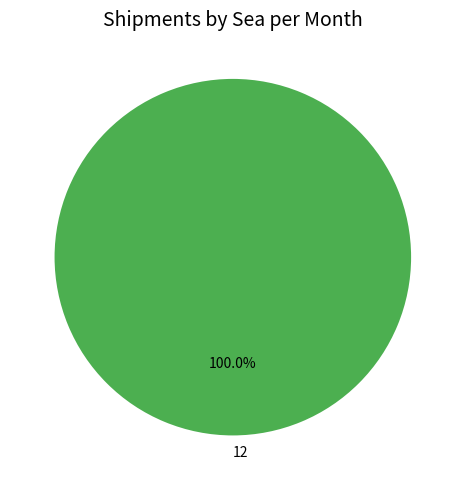

Rank the categories by value from highest to lowest.

12